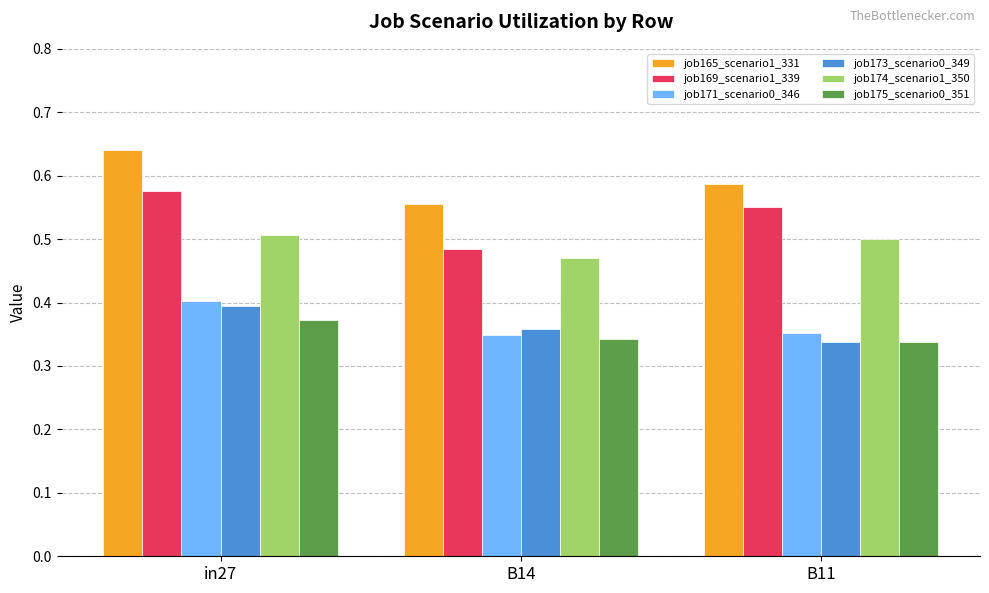

Rank the categories by job173_scenario0_349 value from highest to lowest.

in27, B14, B11